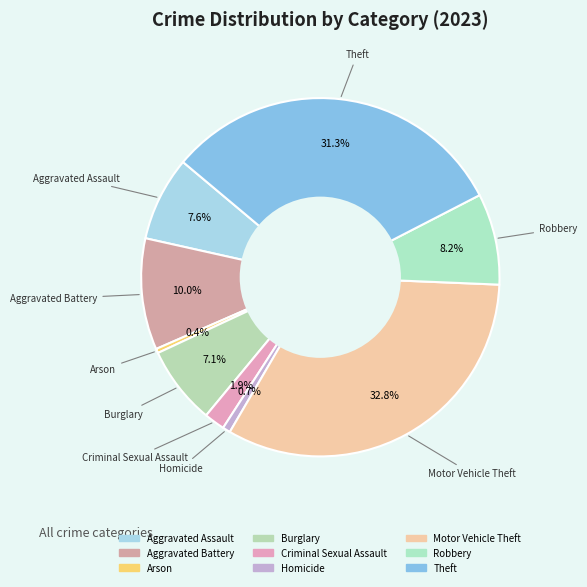

To the nearest percent, what is the average slice percentage?

11%